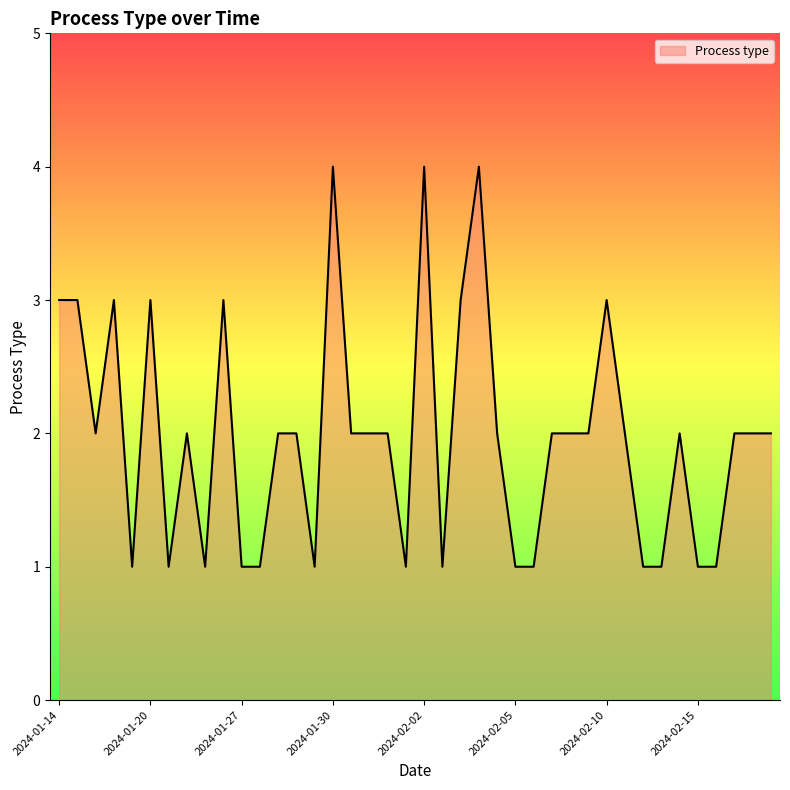

What is the maximum value shown in the chart?

4